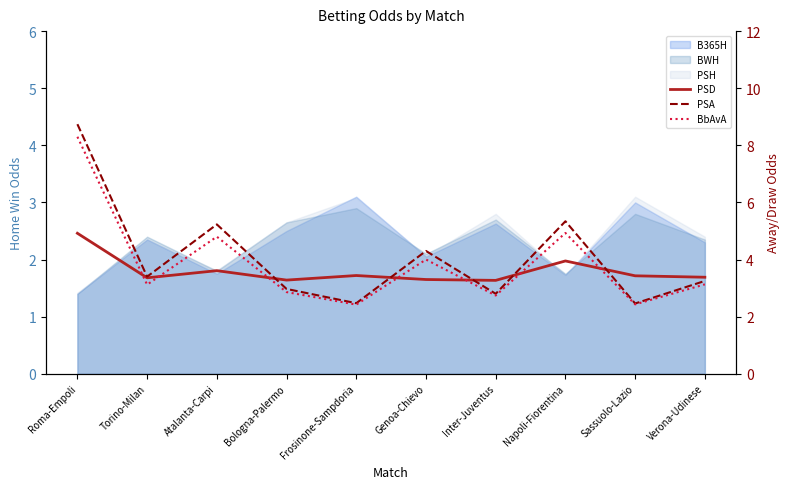

What is the sum of the PSA values at Inter-Juventus and Bologna-Palermo?

5.8